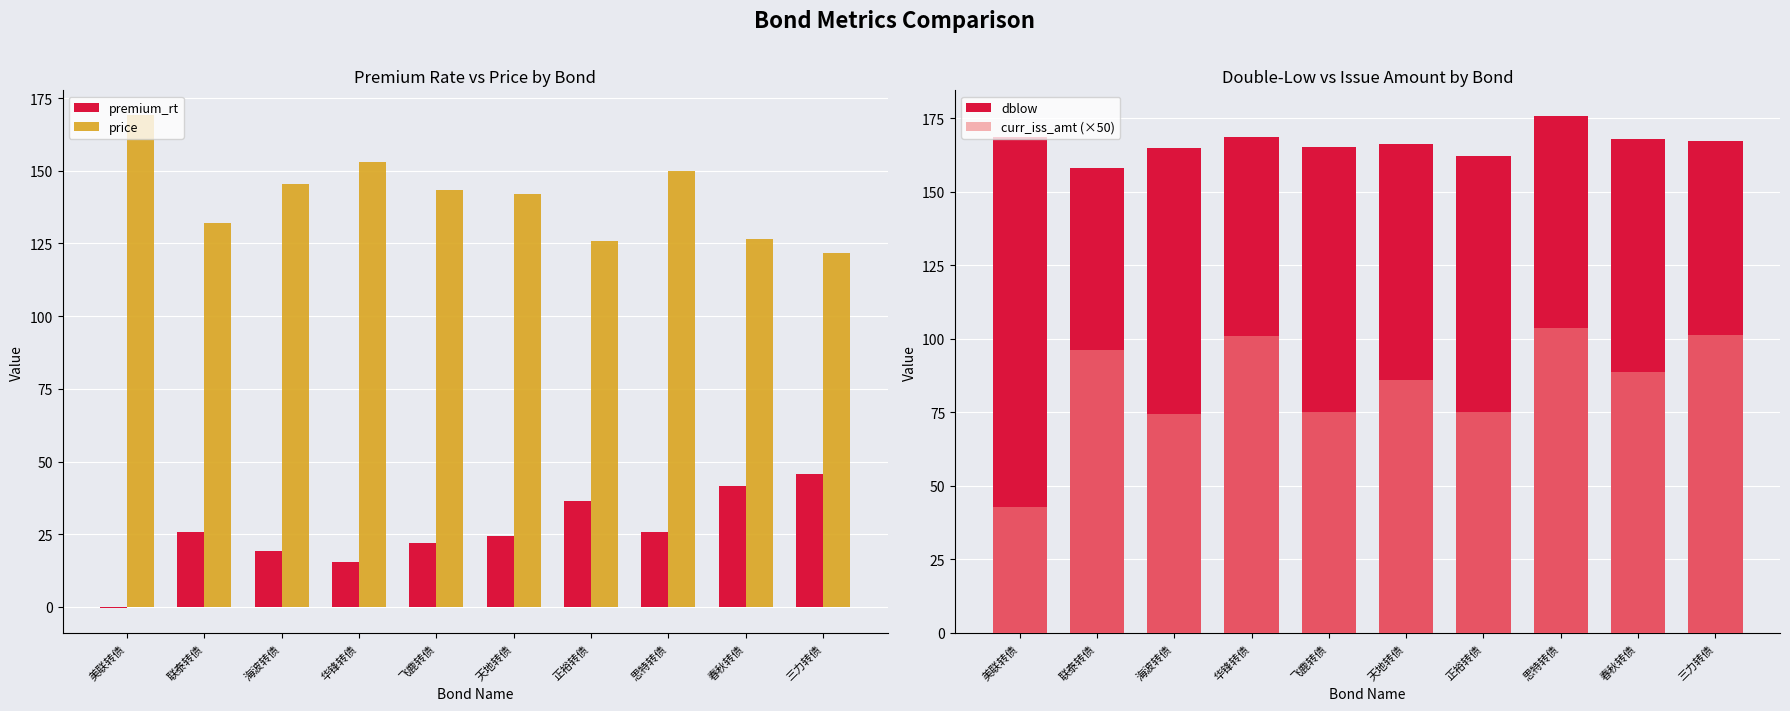

List the labels in order of dblow value, smallest first.

联泰转债, 正裕转债, 海波转债, 飞鹿转债, 天地转债, 三力转债, 春秋转债, 华锋转债, 美联转债, 思特转债